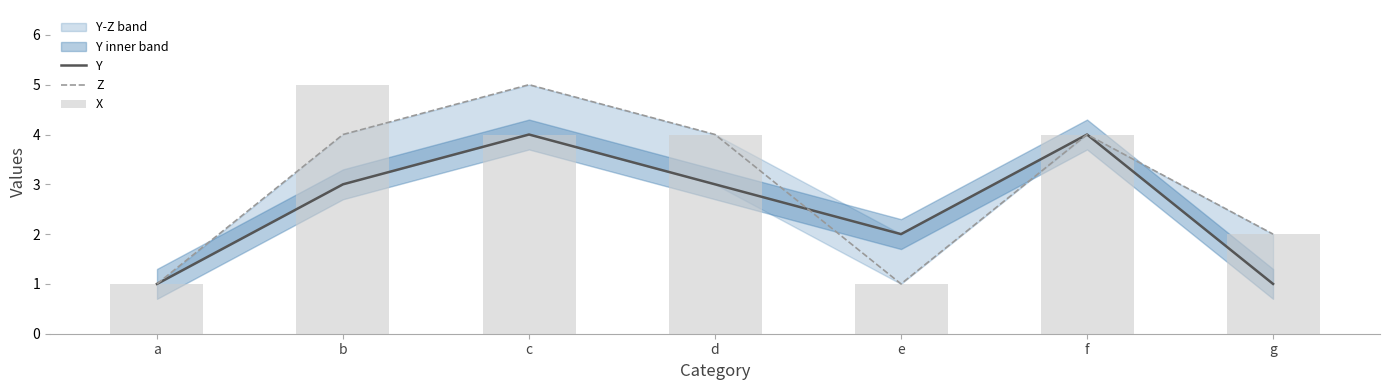

How many data points in X are above 4?

1